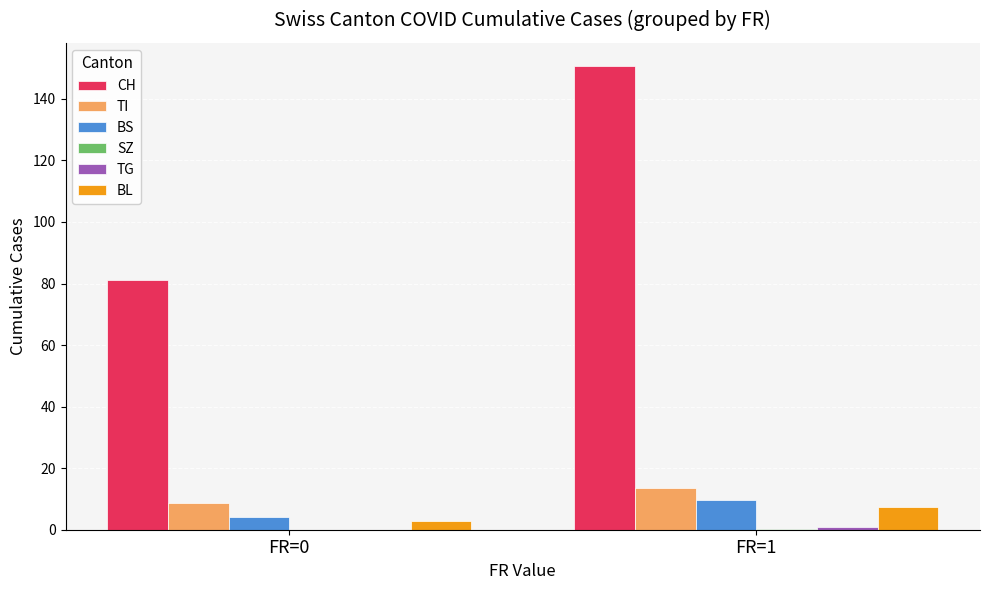

Which label corresponds to the largest value in the chart?

FR=1